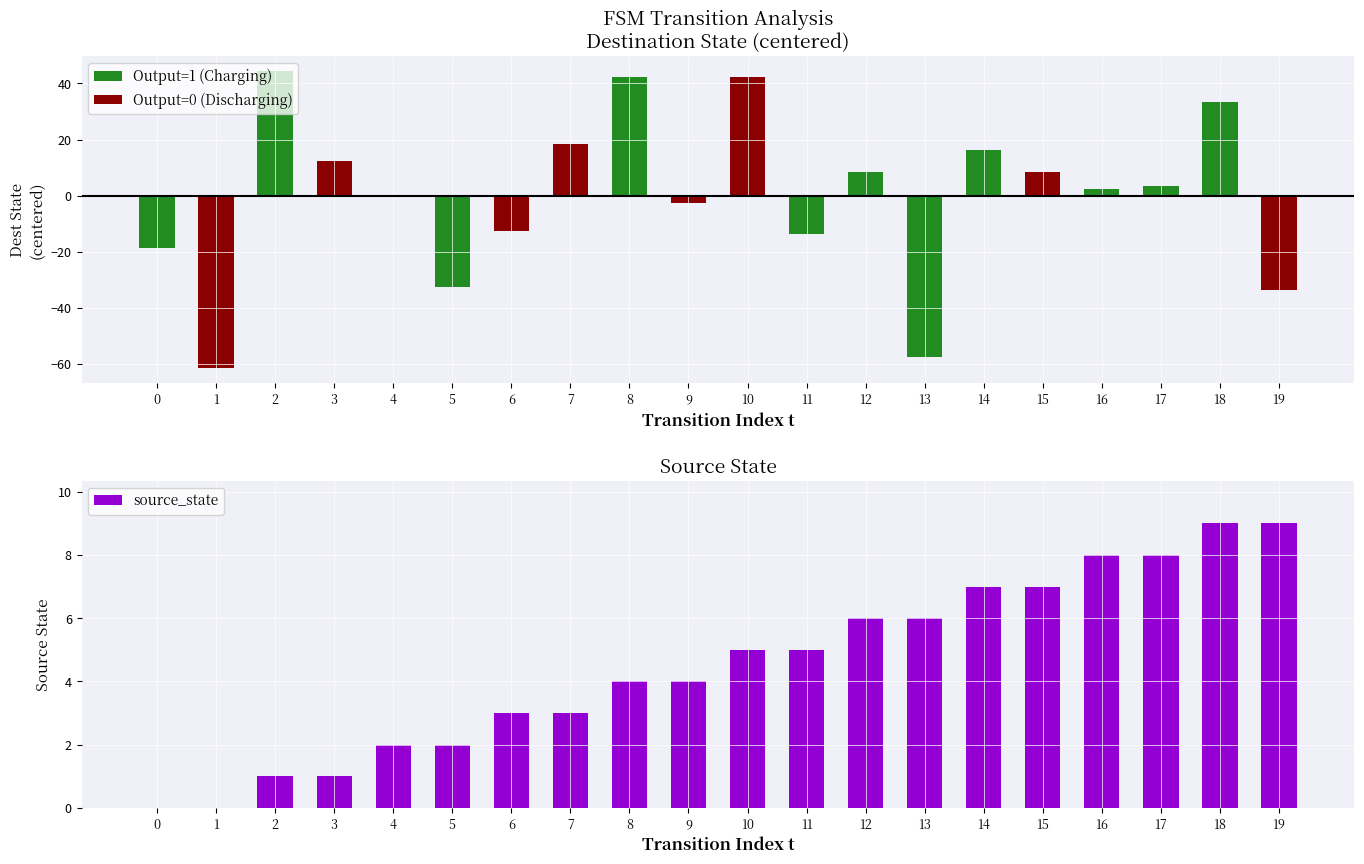

What is the value of the source_state bar at the 9th from the left?

4